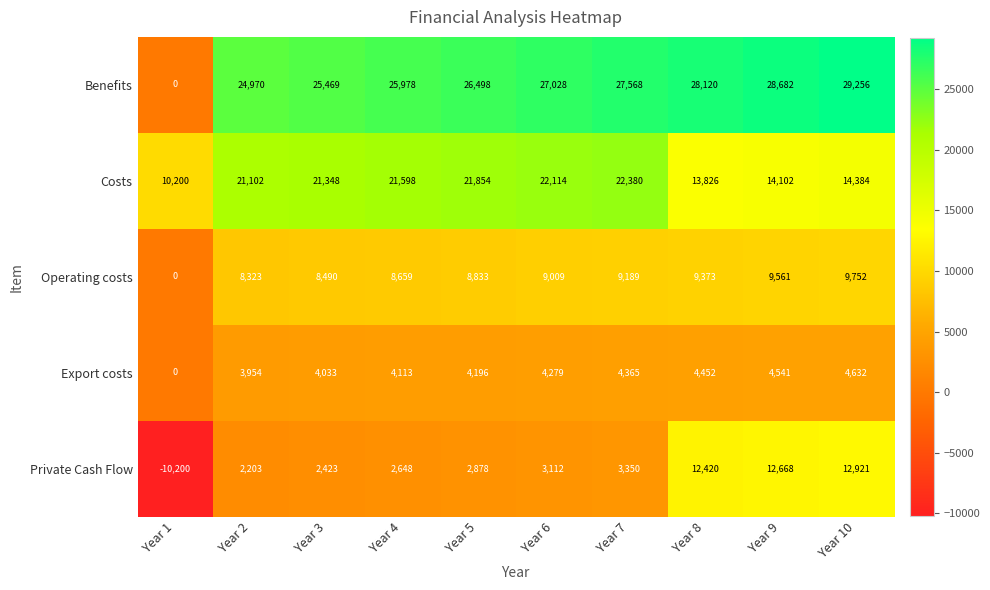

The value of Benefits at Year 5 is 40867. True or false?

False